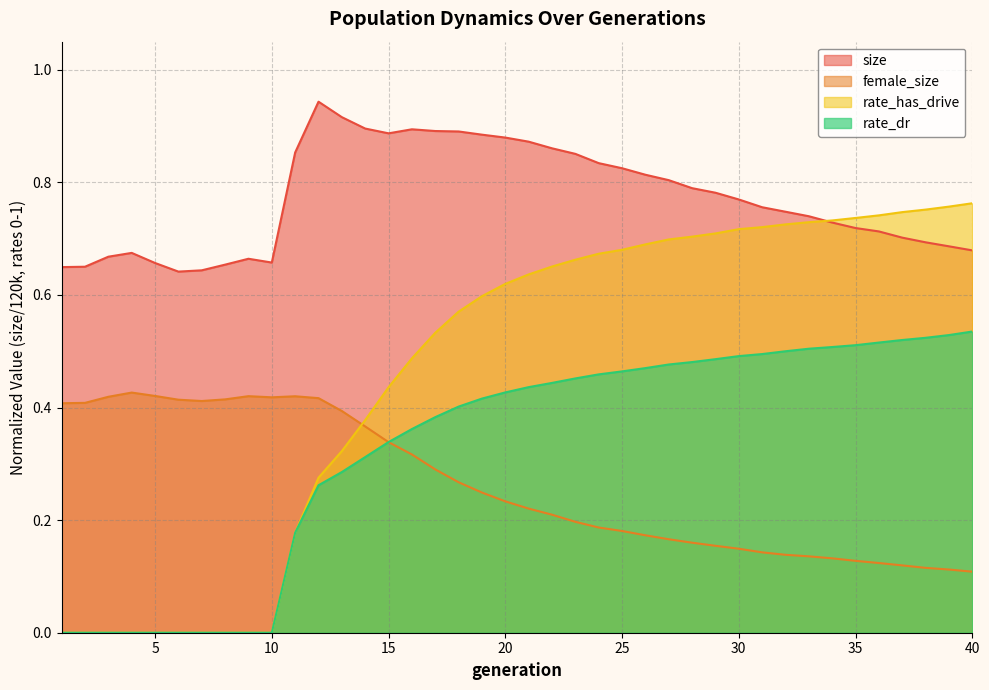

How many female_size values are between 0 and 1?

40